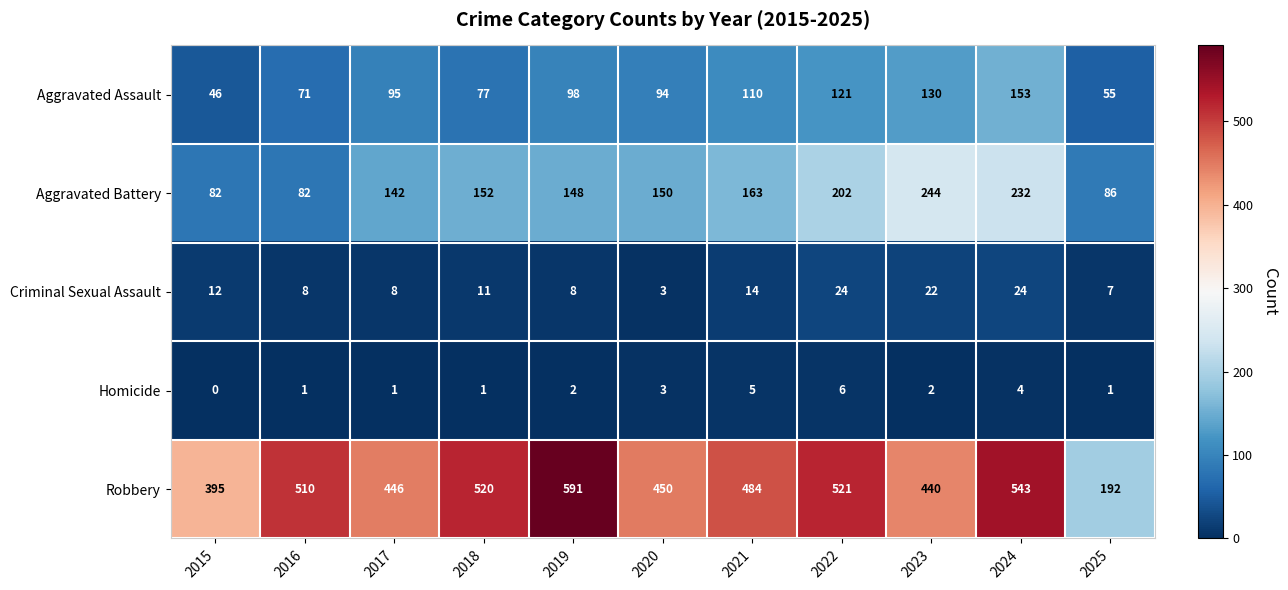

At 2023, list the series in order from largest to smallest.

Robbery, Aggravated Battery, Aggravated Assault, Criminal Sexual Assault, Homicide